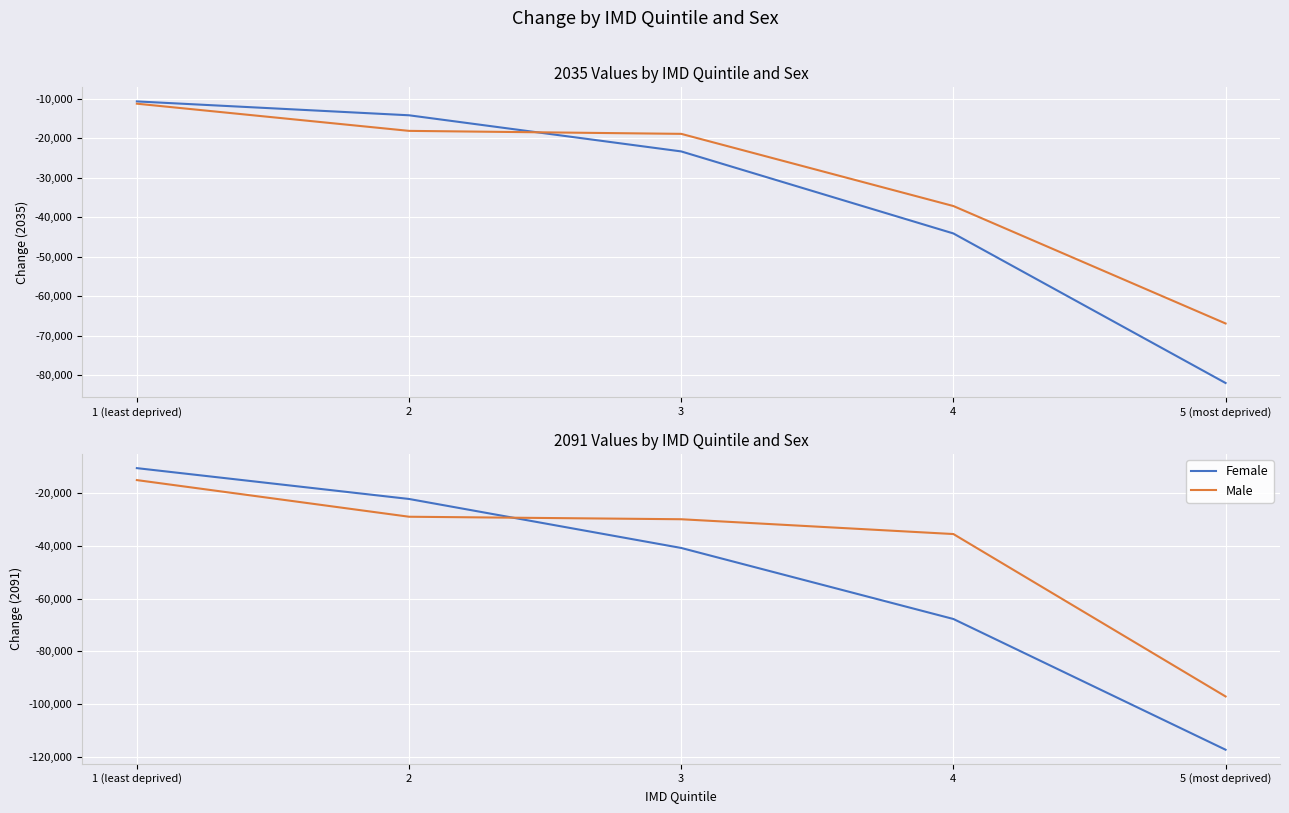

At which category is the sum across all series the highest?

1 (least deprived)